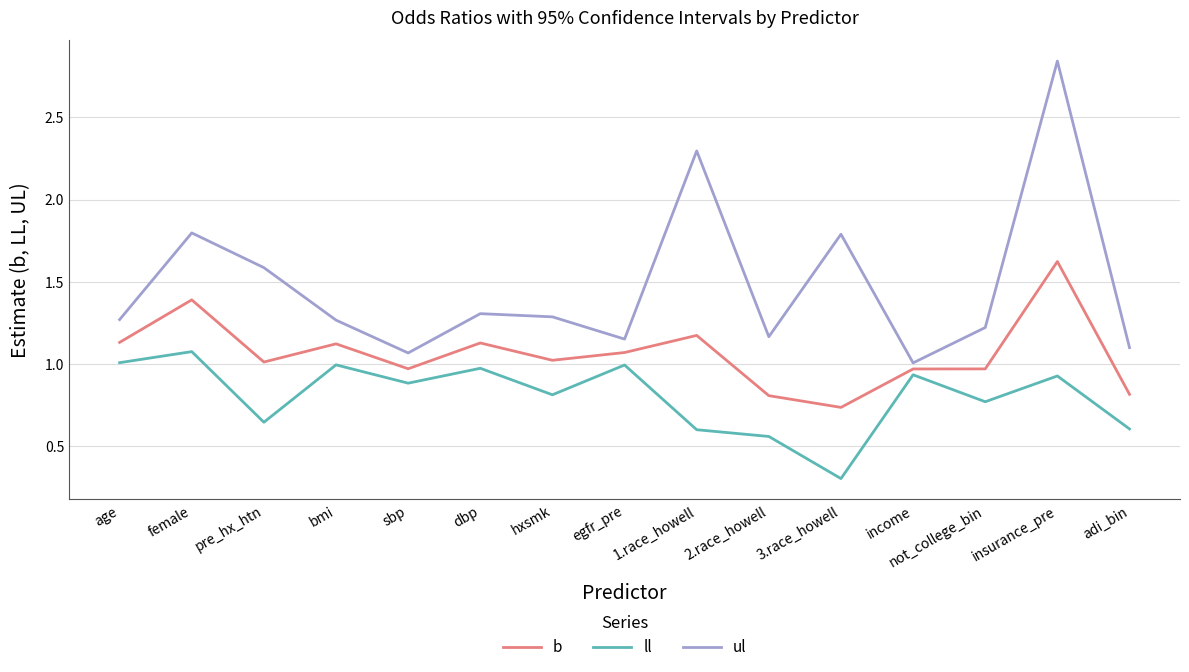

What position from the right is 2.race_howell?

6